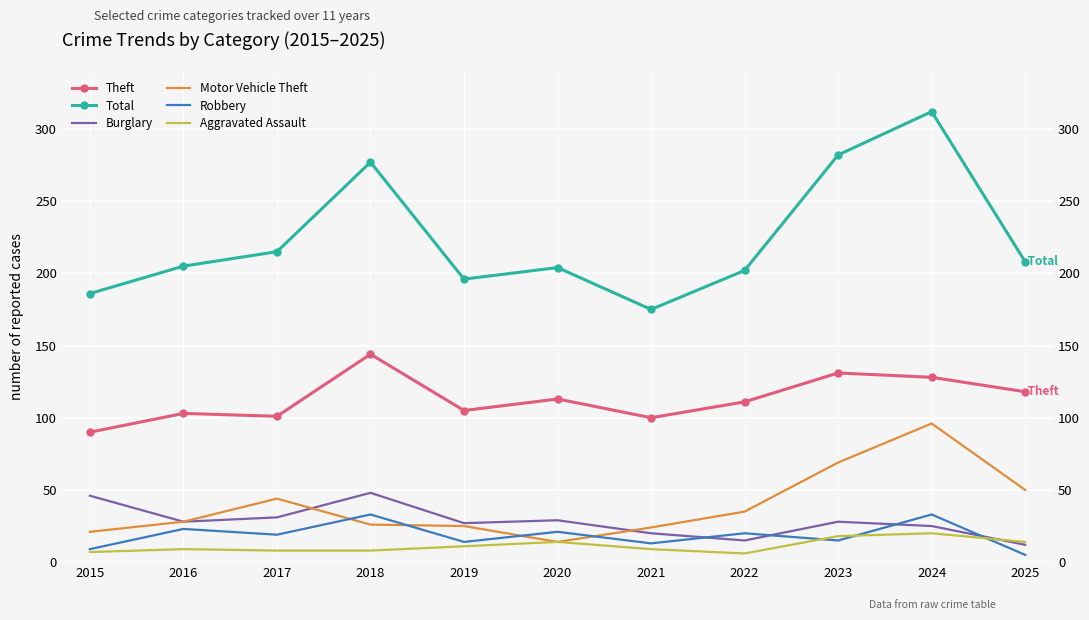

Which series changed the most between 2016 and 2022?

Burglary